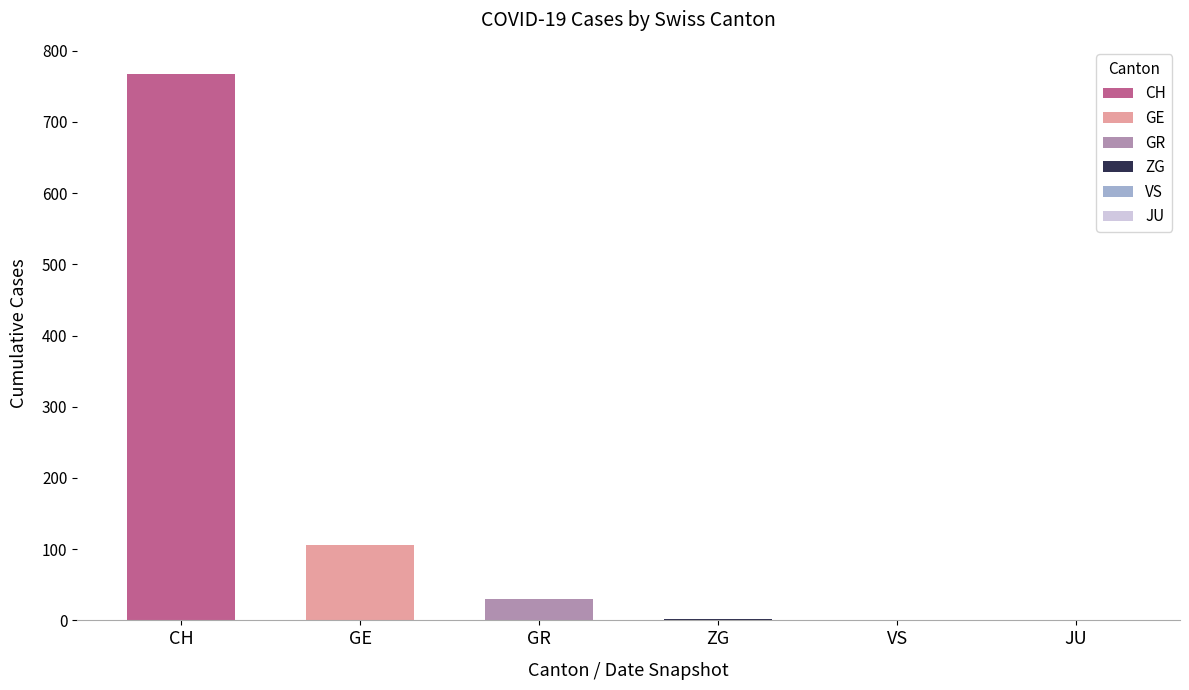

Are the bars grouped side by side (vs. stacked)?

Yes